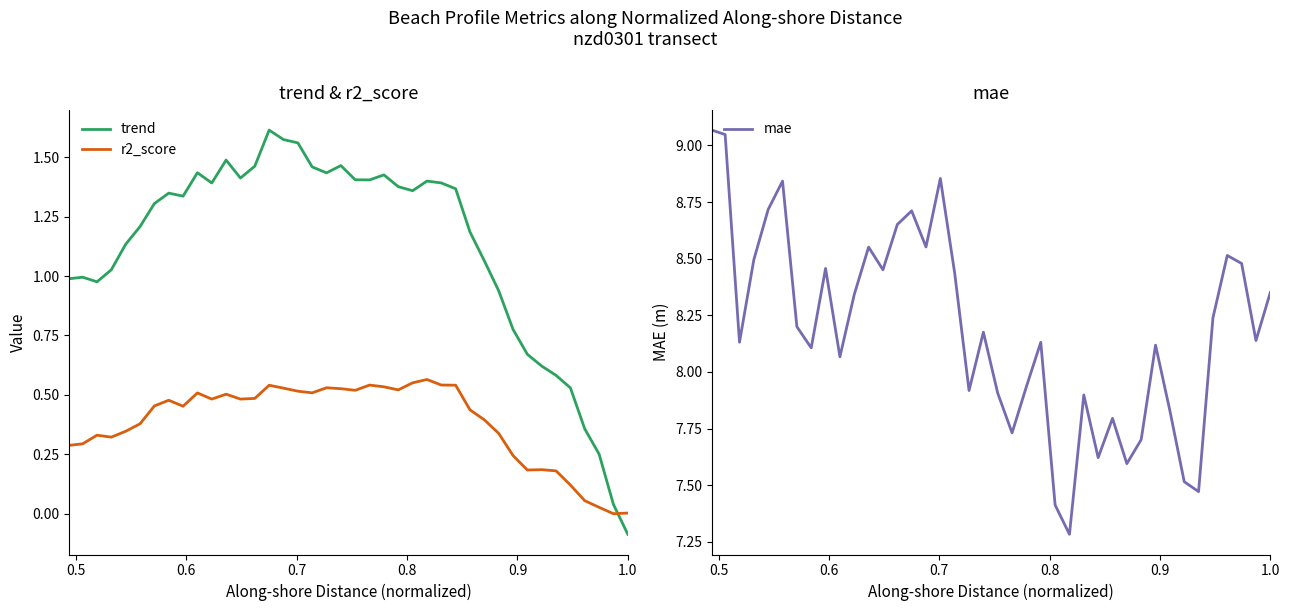

Does the chart have visible grid lines?

No